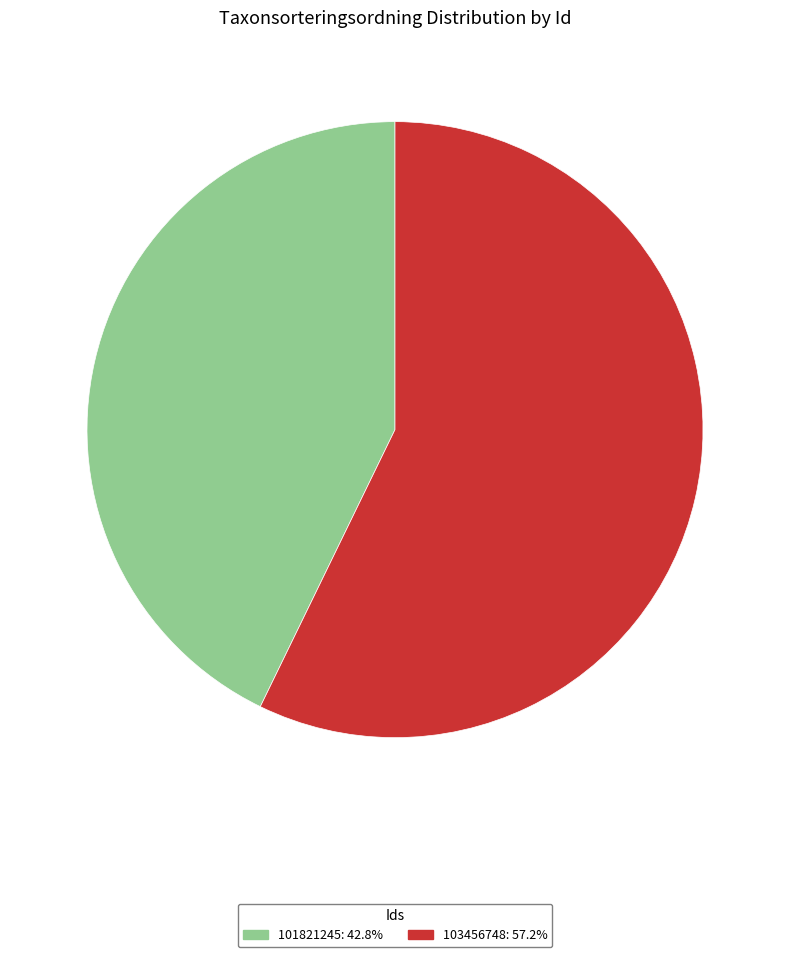

Is it true that 101821245 is 28% of the pie?

False